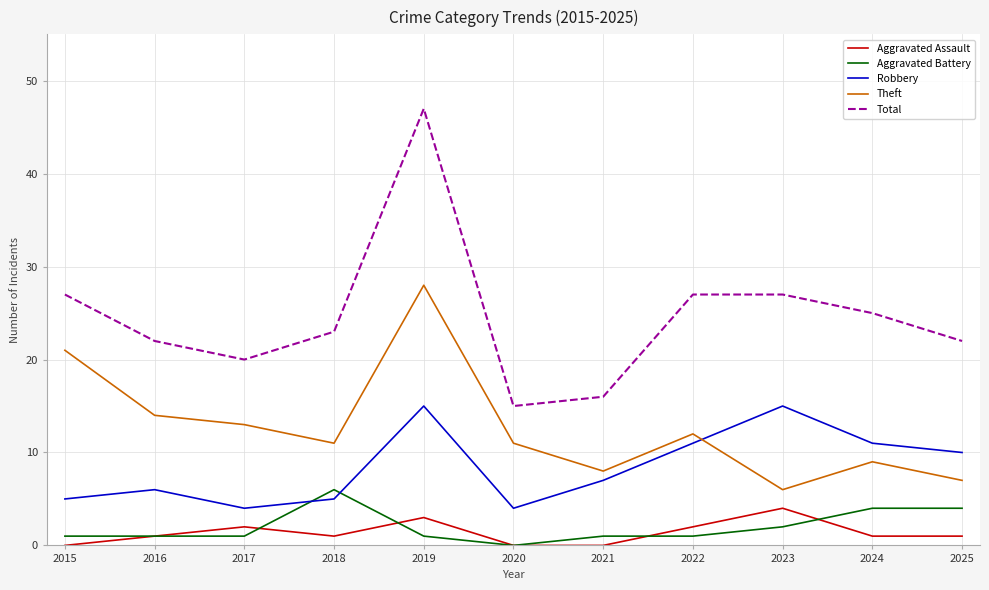

Where is the first local minimum for Total?

2017